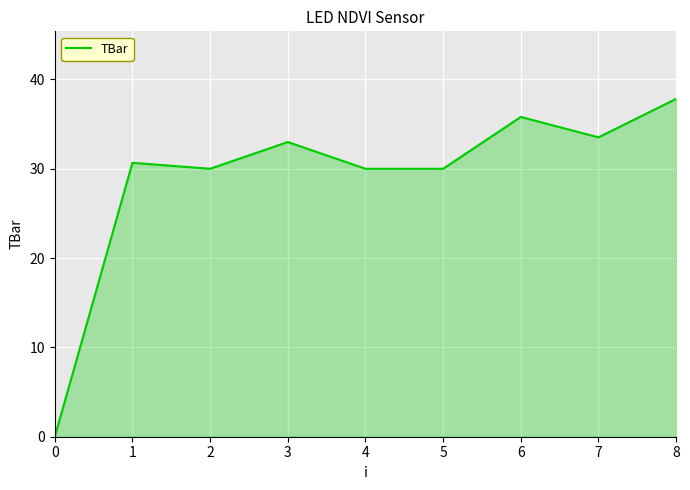

What value does the data have at 4?

30.0